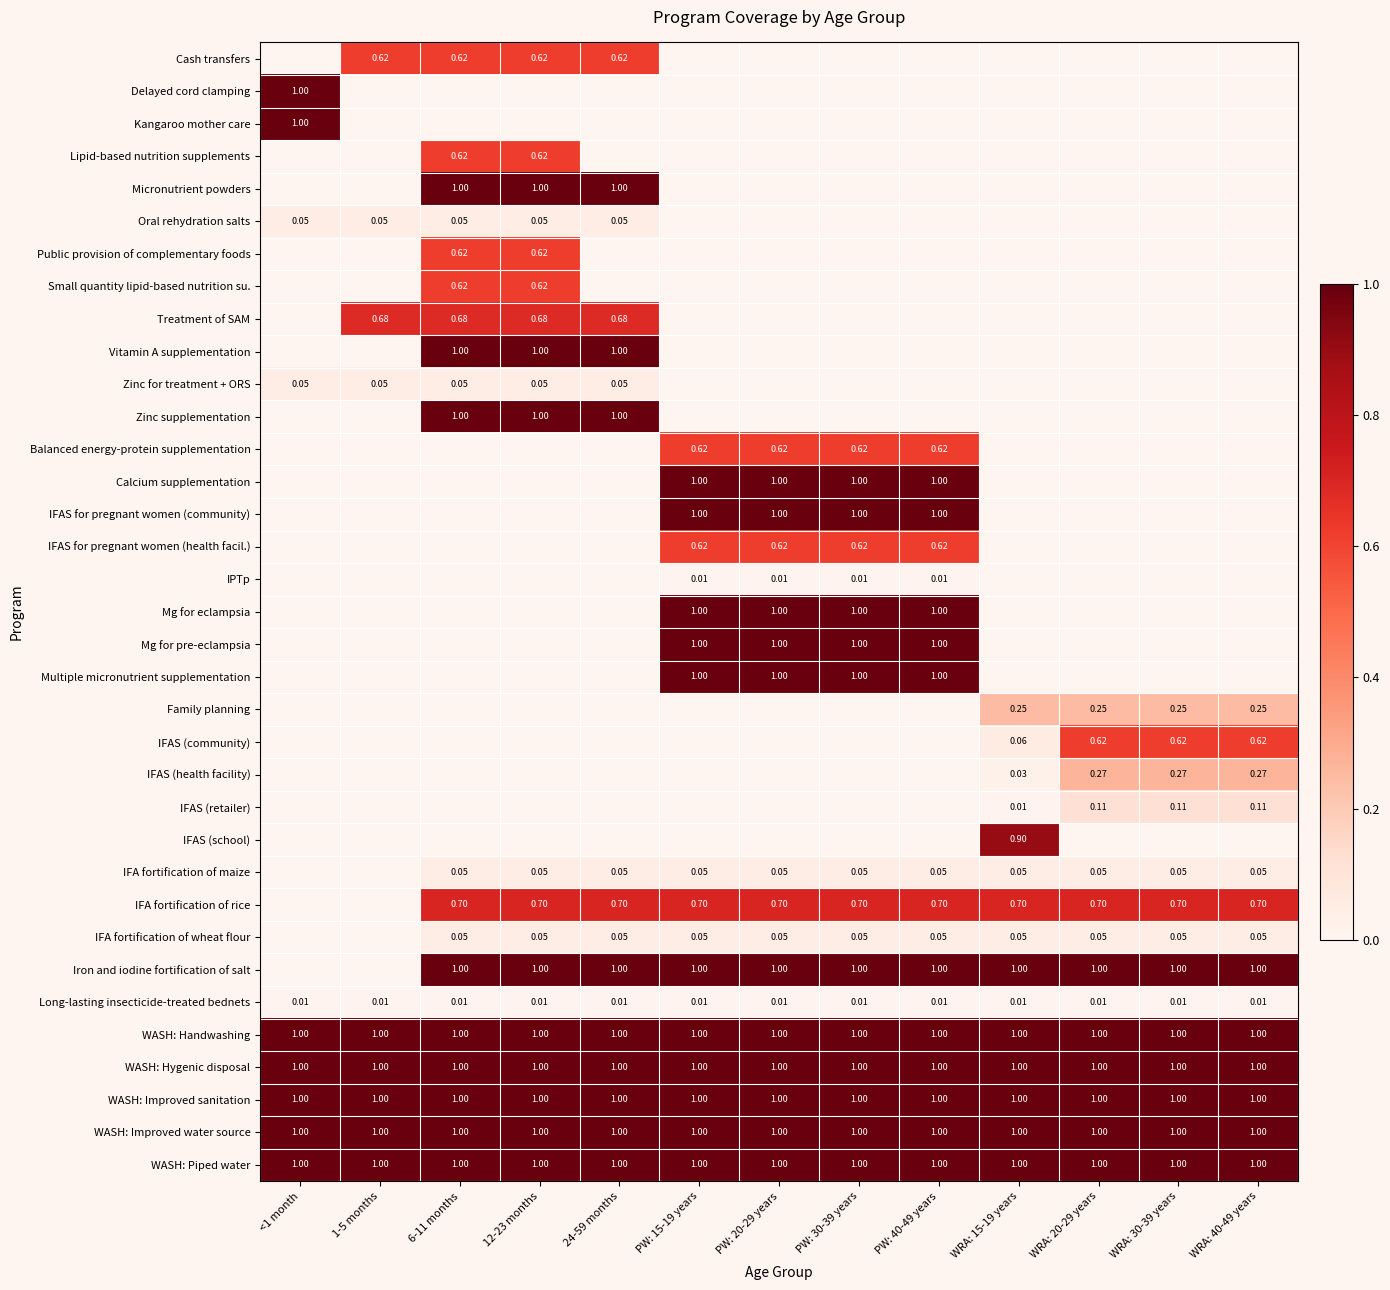

At which category is the sum across all series the highest?

6-11 months